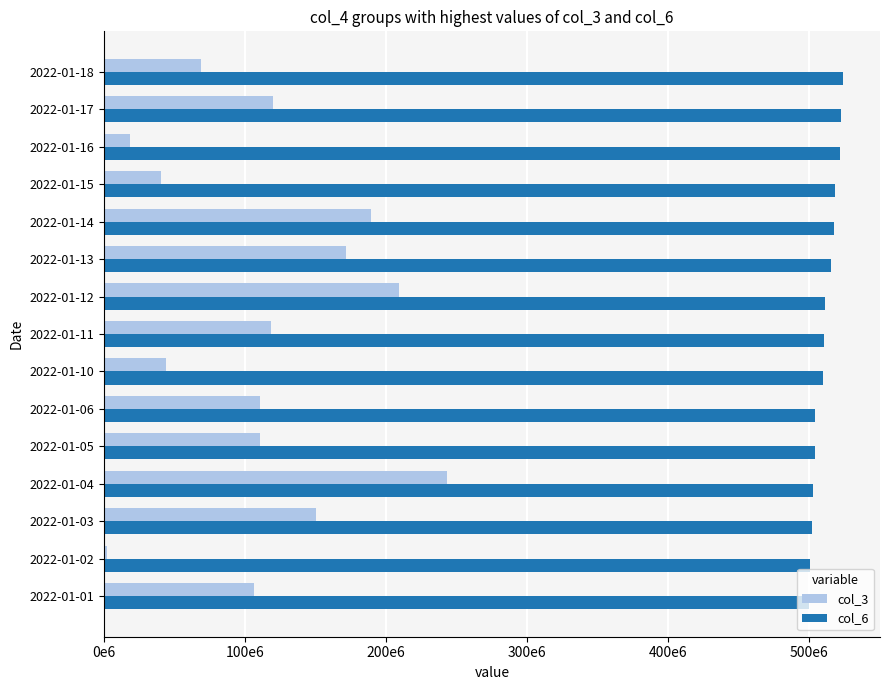

What are all the series names shown in the legend?

col_3, col_6